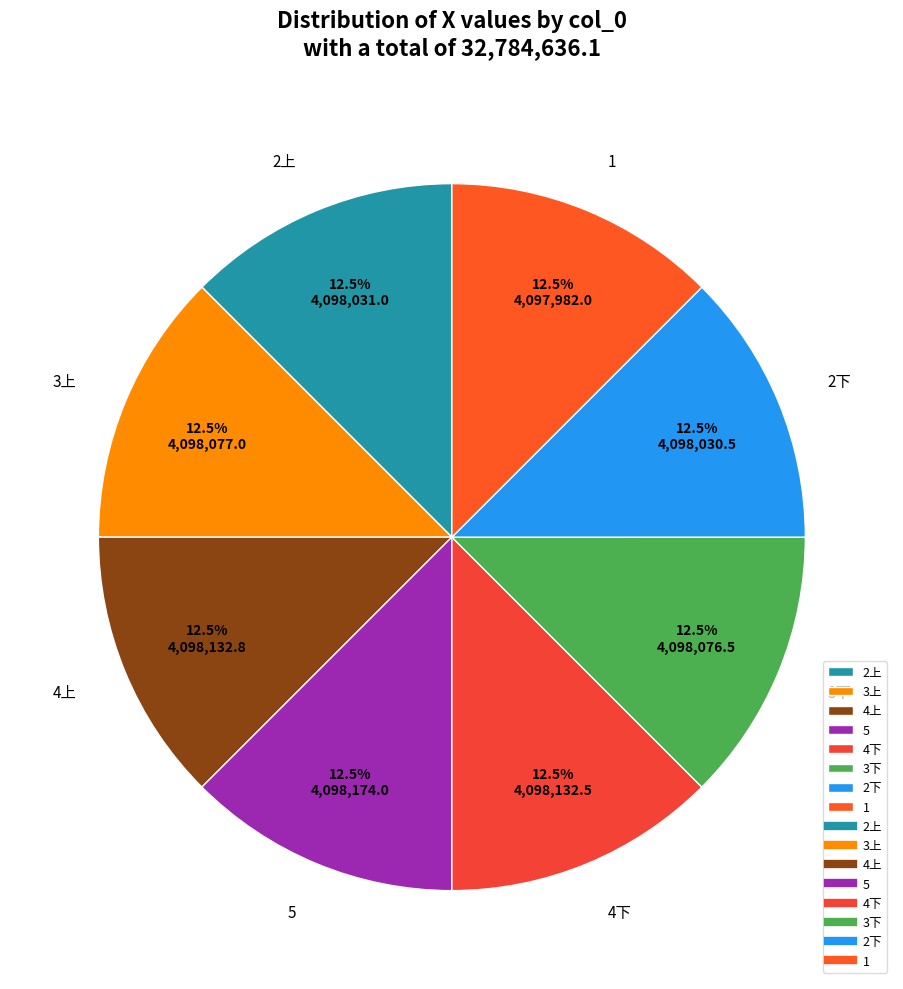

The 2上 slice represents 26% of the pie. True or false?

False